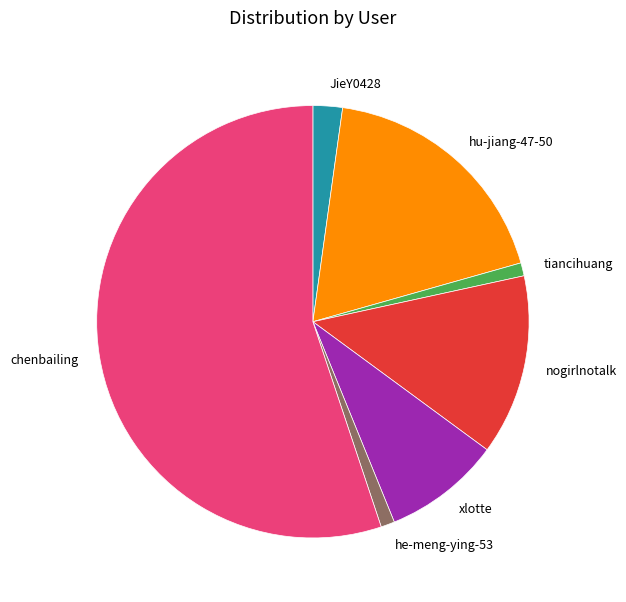

Does chenbailing represent more than half of the total?

Yes